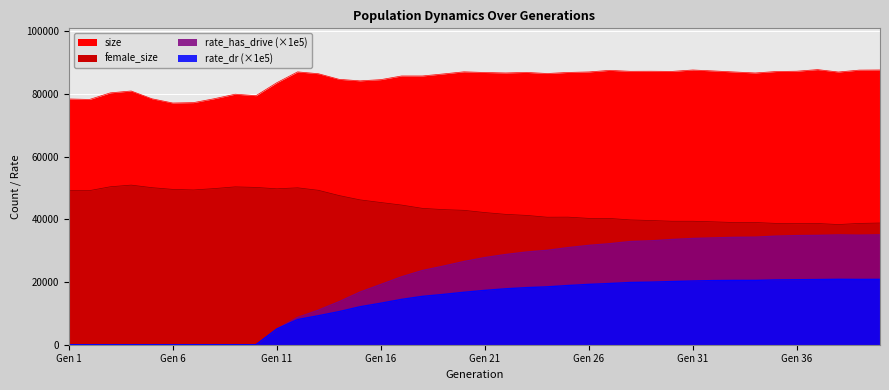

What are all the series names shown in the legend?

size, female_size, rate_dr, rate_has_drive